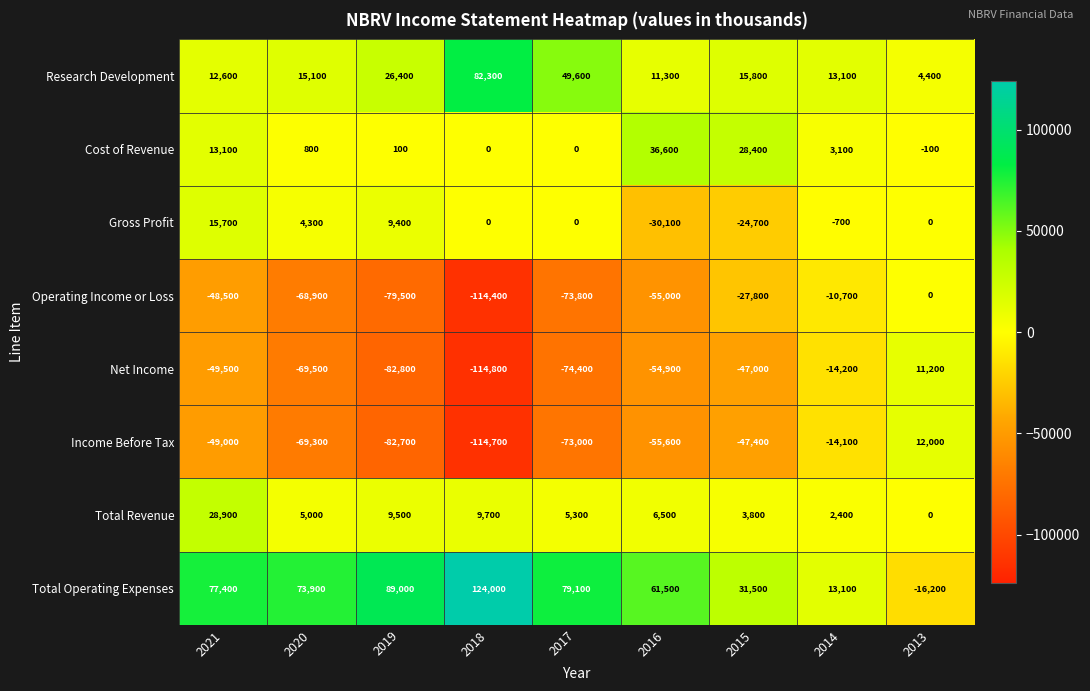

At which category is the sum across all series the highest?

2013